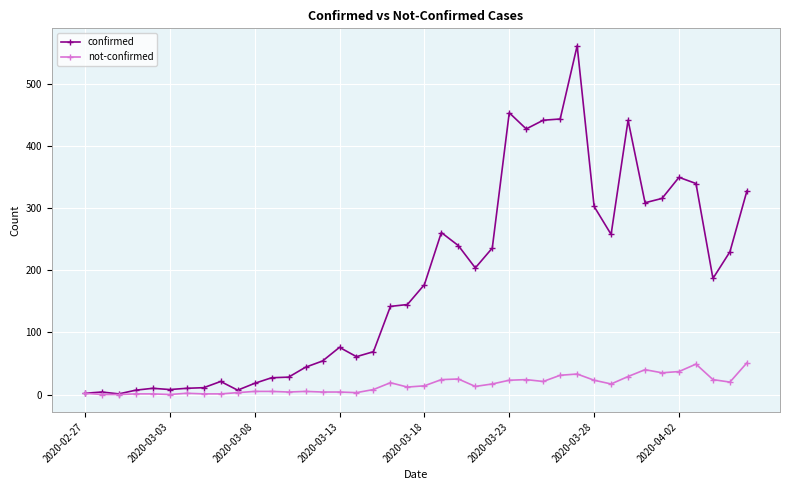

How many values in the confirmed series are below 177?

20